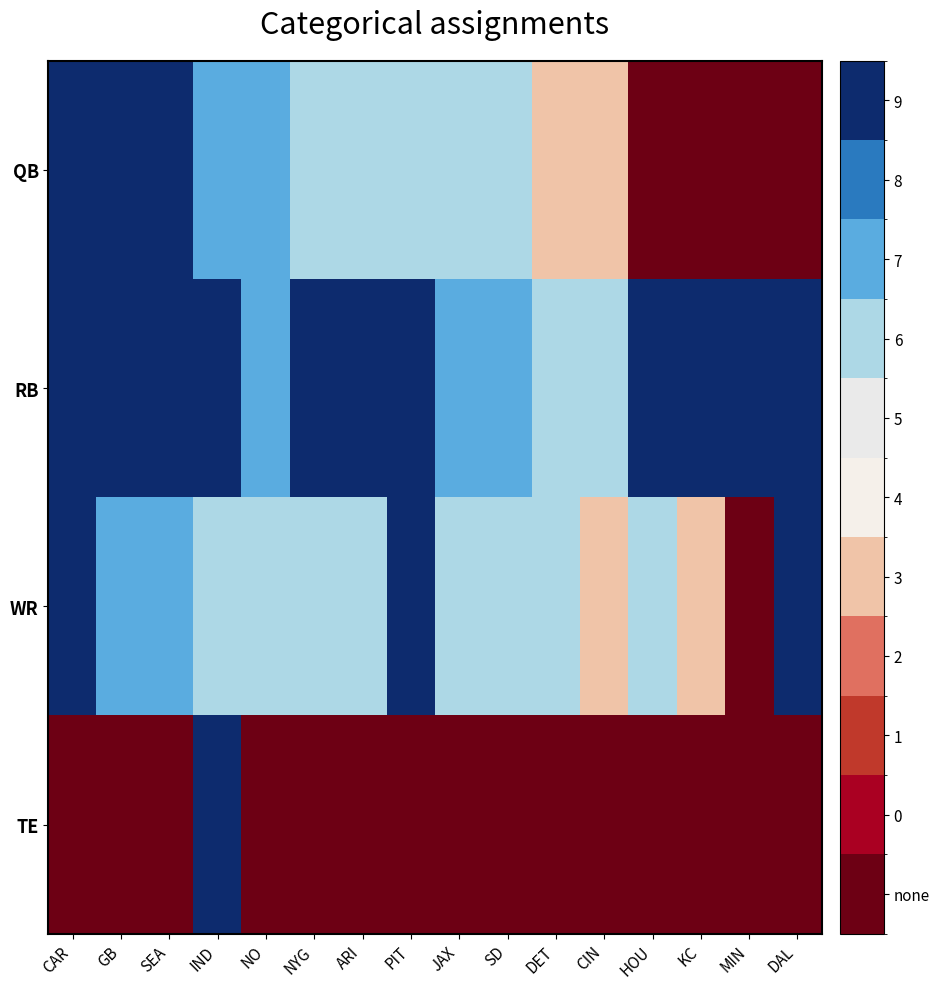

Is the value of WR at DET greater than the value of RB at CIN?

No